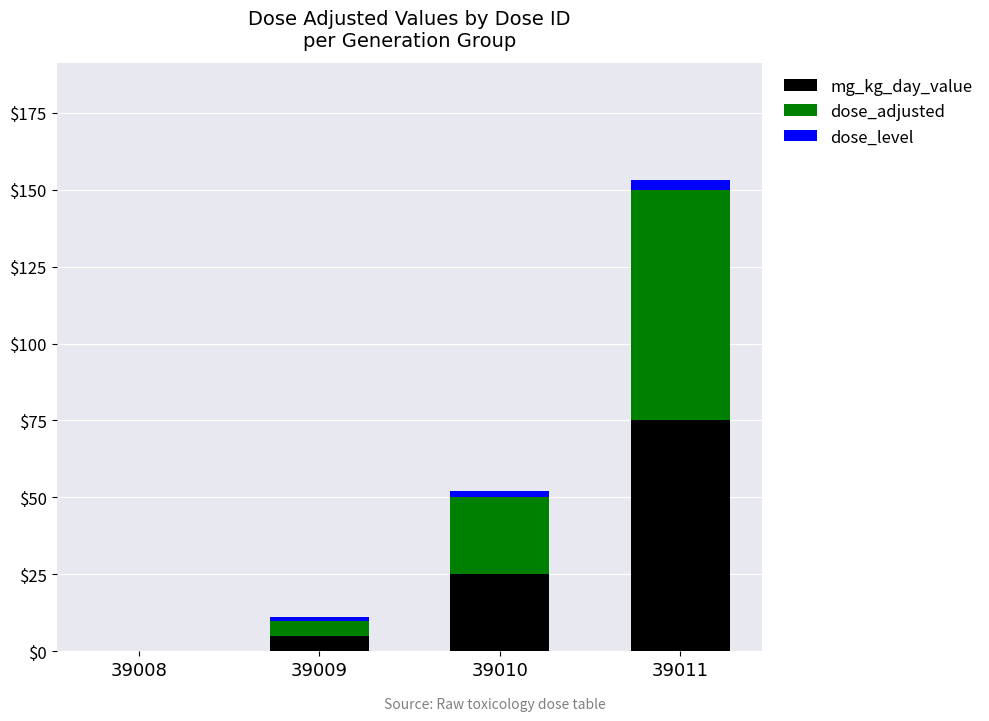

Where is mg_kg_day_value nearest to the value 37?

39010